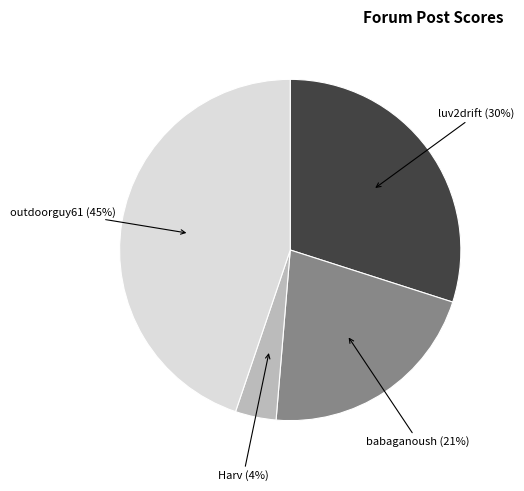

Rank the categories by value from lowest to highest.

Harv, babaganoush, luv2drift, outdoorguy61